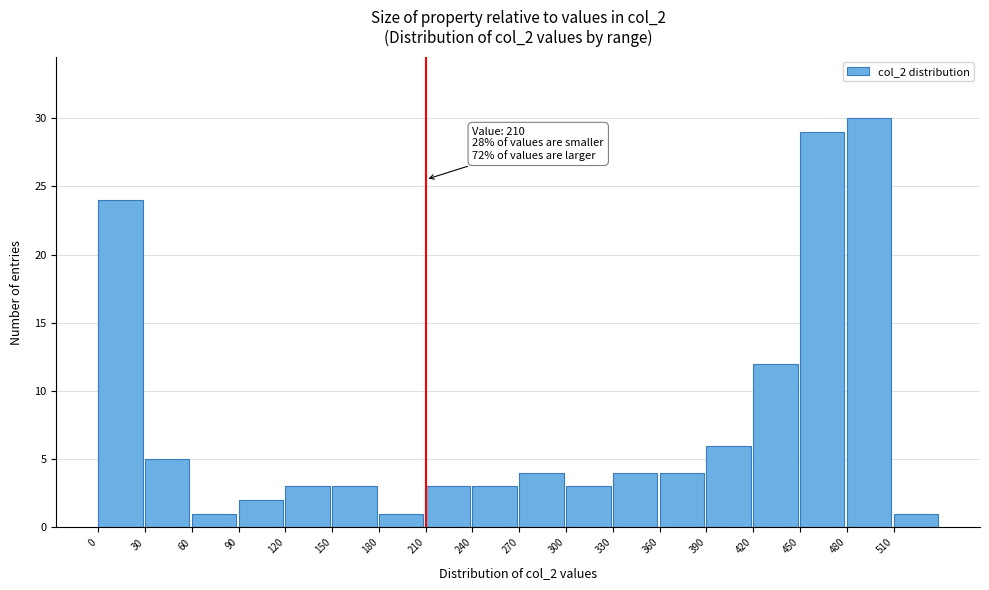

Over which range of the x-axis is the bar tallest?

480 to 510